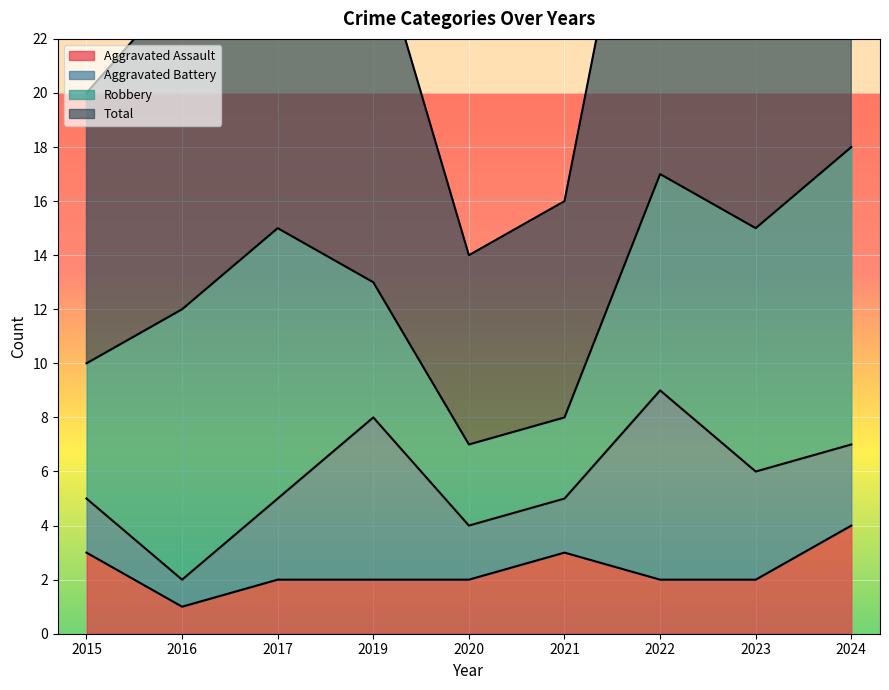

At which label does Aggravated Assault reach its minimum?

2016